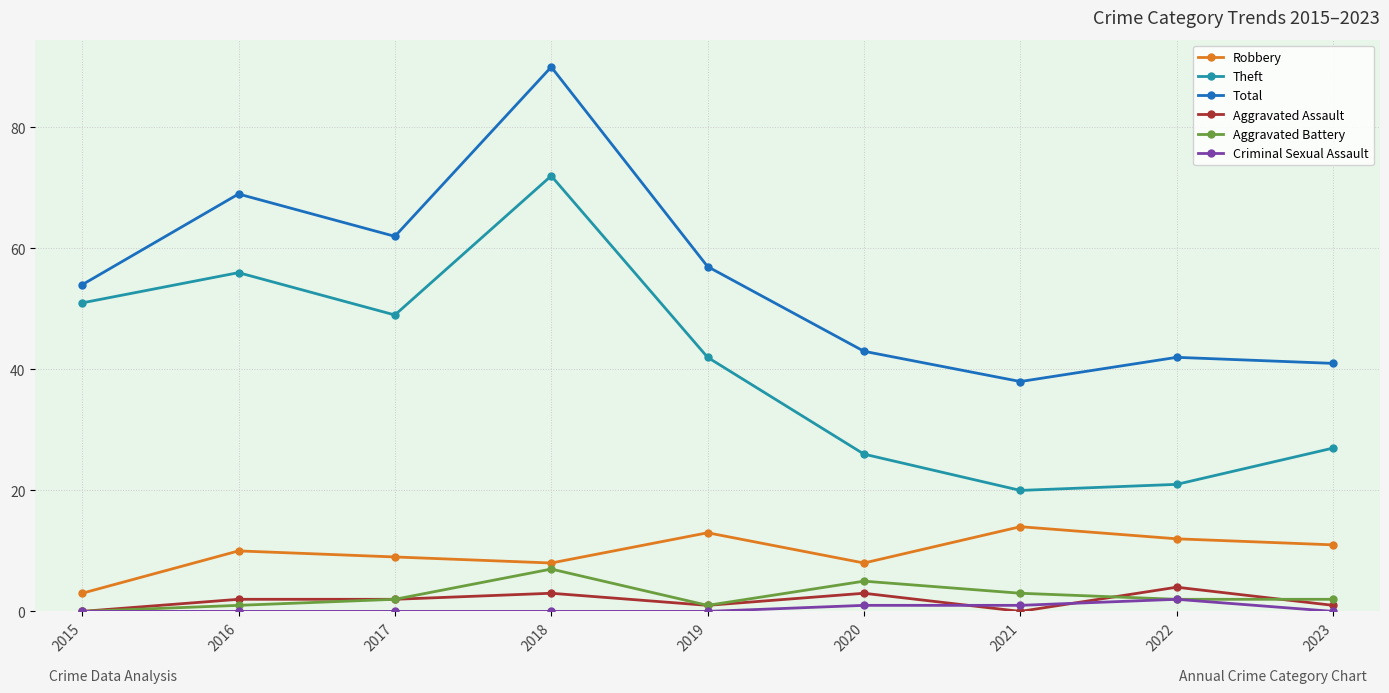

How many lines are shown in the chart?

6